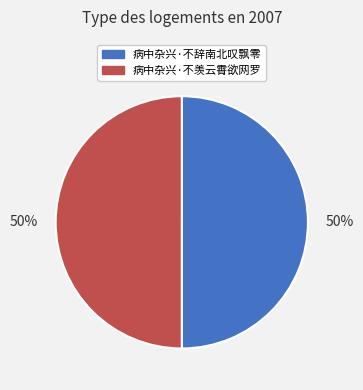

What percentage is the 病中杂兴·不辞南北叹飘零 slice, to the nearest percent?

50%